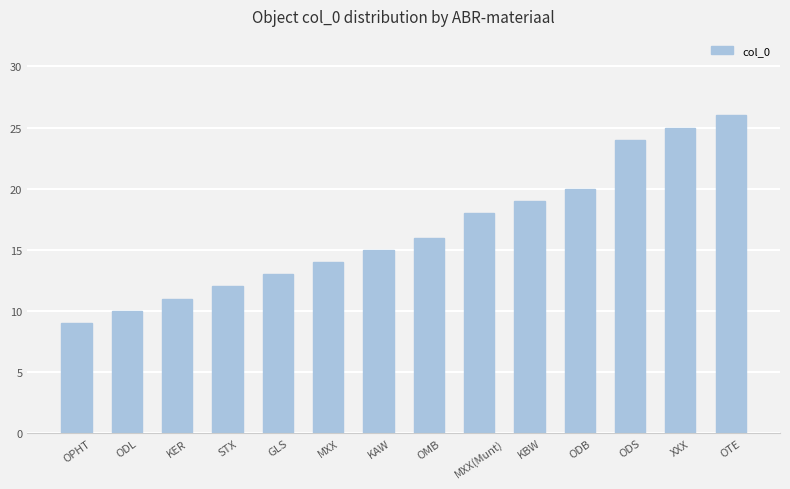

What is the label of the 13th bar from the right?

ODL